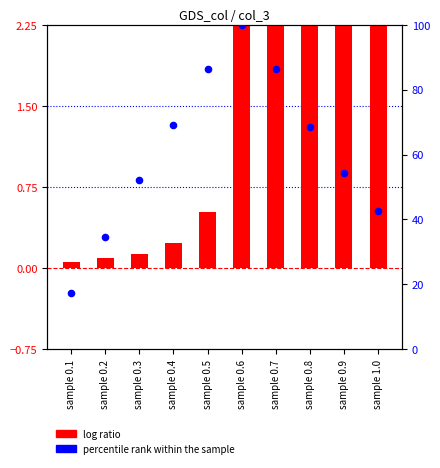

Which series has the largest total across all categories?

percentile rank within the sample